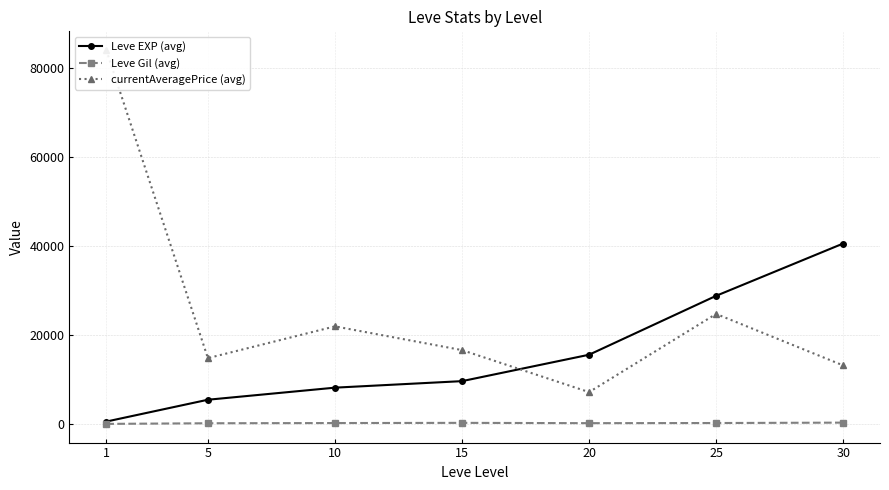

Which series has the largest total across all categories?

currentAveragePrice (avg)